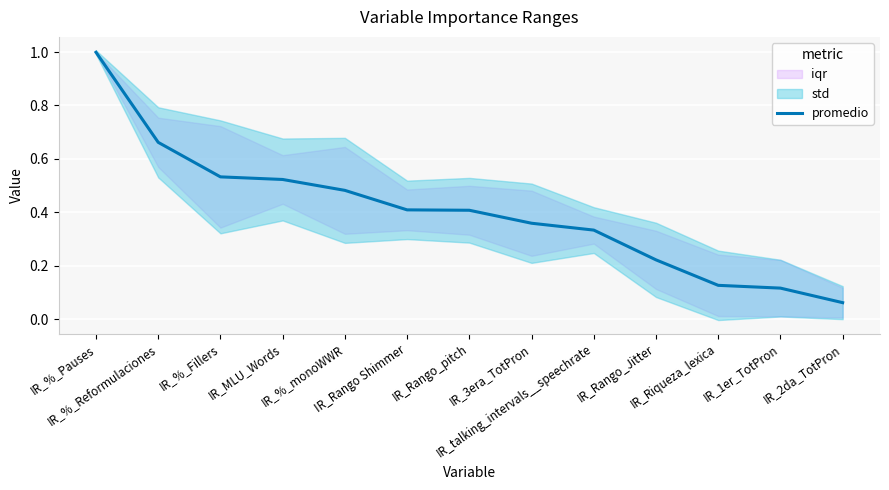

Where is the data nearest to the value 0?

IR_2da_TotPron